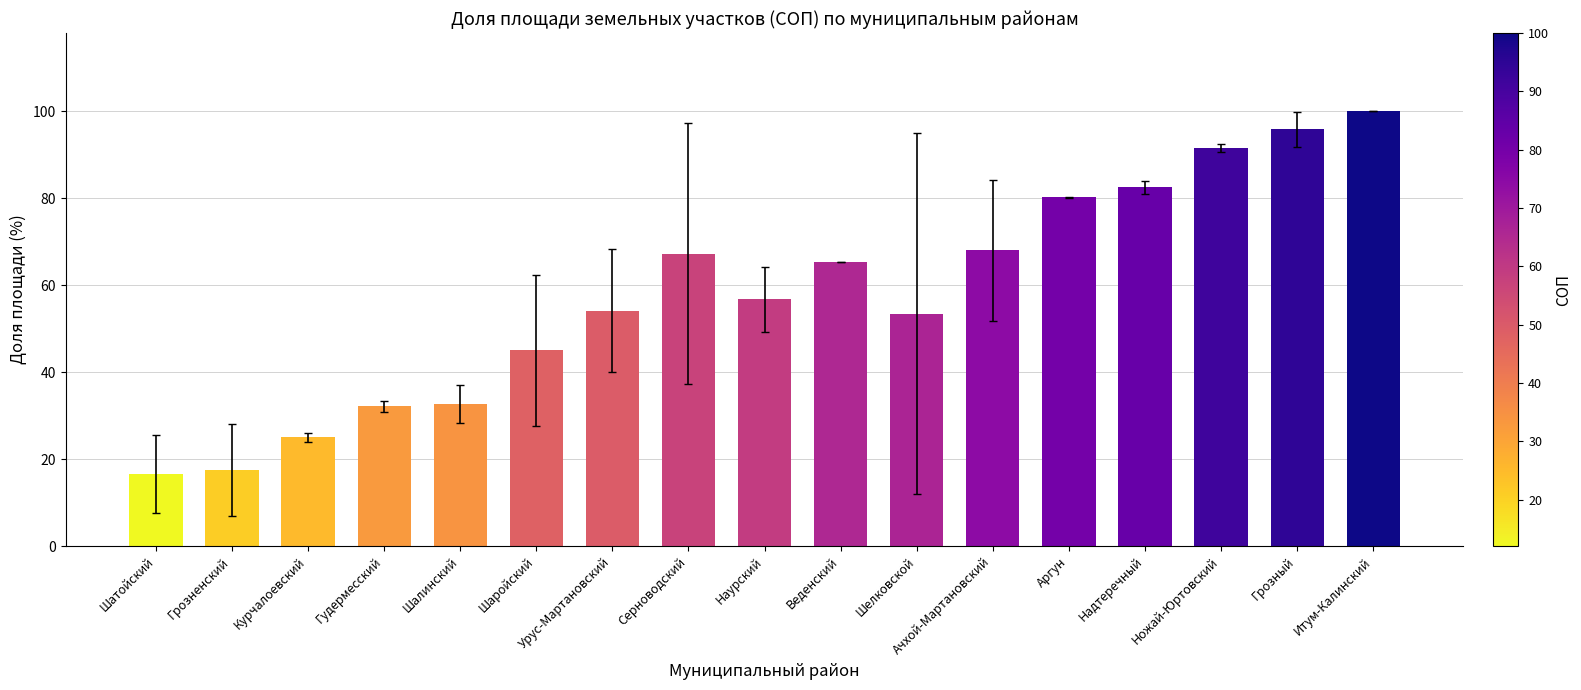

What value does the data have at Ачхой-Мартановский?

68.0